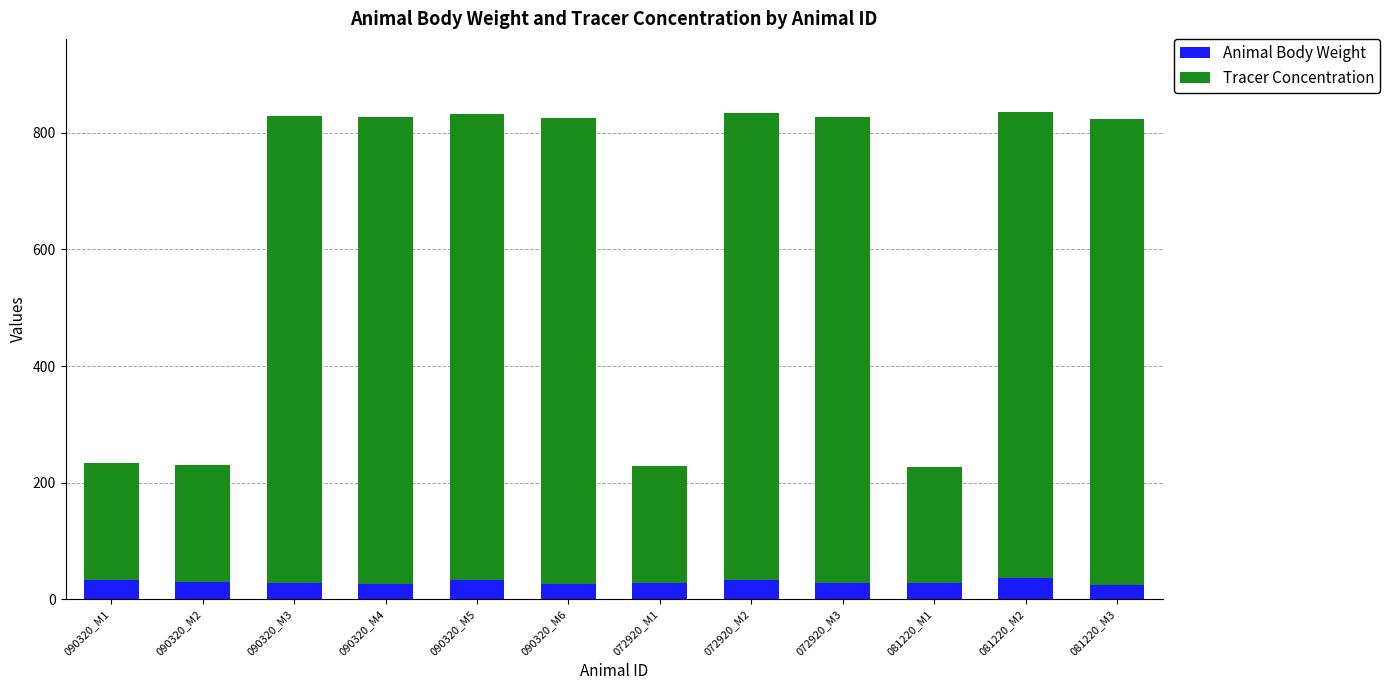

What is the average value of the Animal Body Weight series?

29.4